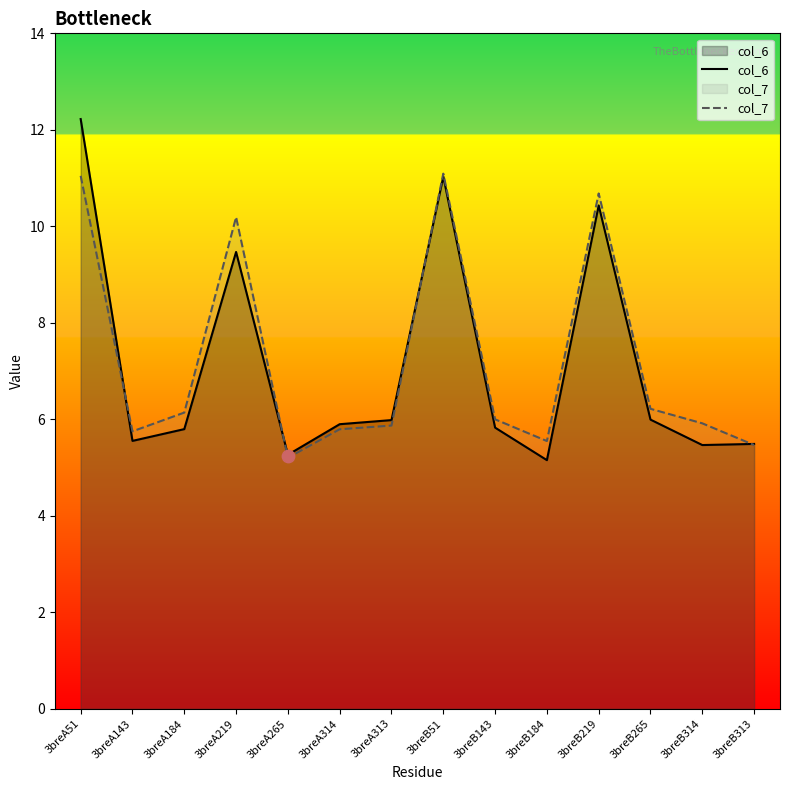

Which series contains the lowest Y value?

col_6